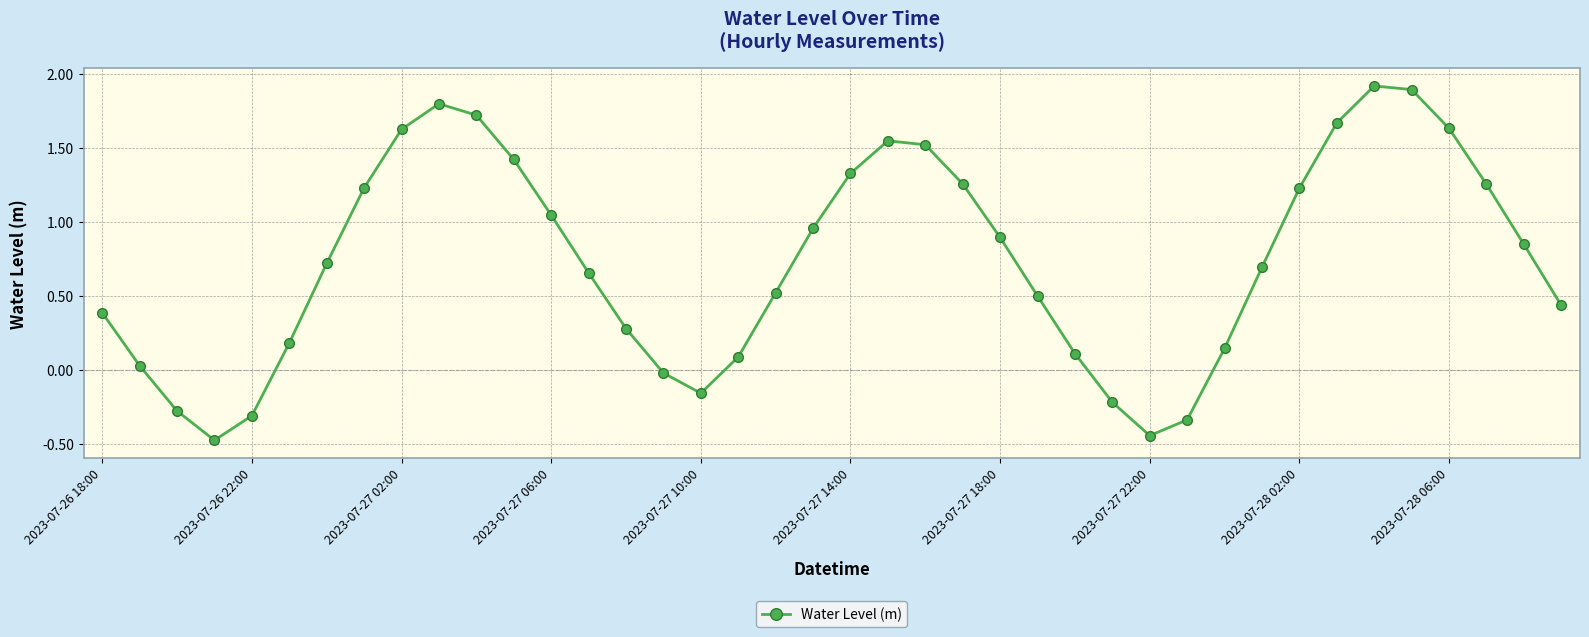

How many values are above zero?

32